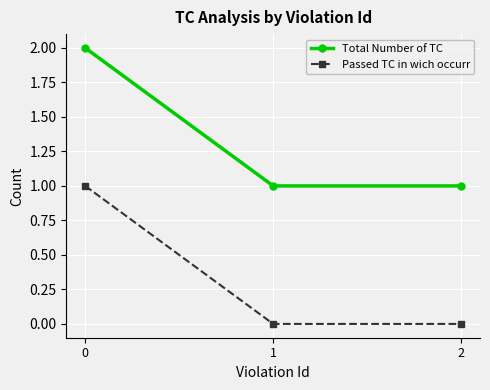

The value of Total Number of TC at 2 is 1. True or false?

True